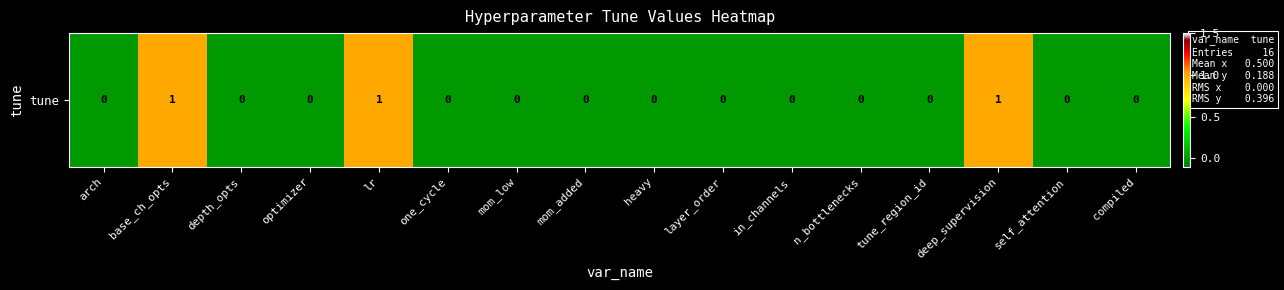

Reading right to left, transcribe all the data shown in this chart.

compiled=0	self_attention=0	deep_supervision=1	tune_region_id=0	n_bottlenecks=0	in_channels=0	layer_order=0	heavy=0	mom_added=0	mom_low=0	one_cycle=0	lr=1	optimizer=0	depth_opts=0	base_ch_opts=1	arch=0